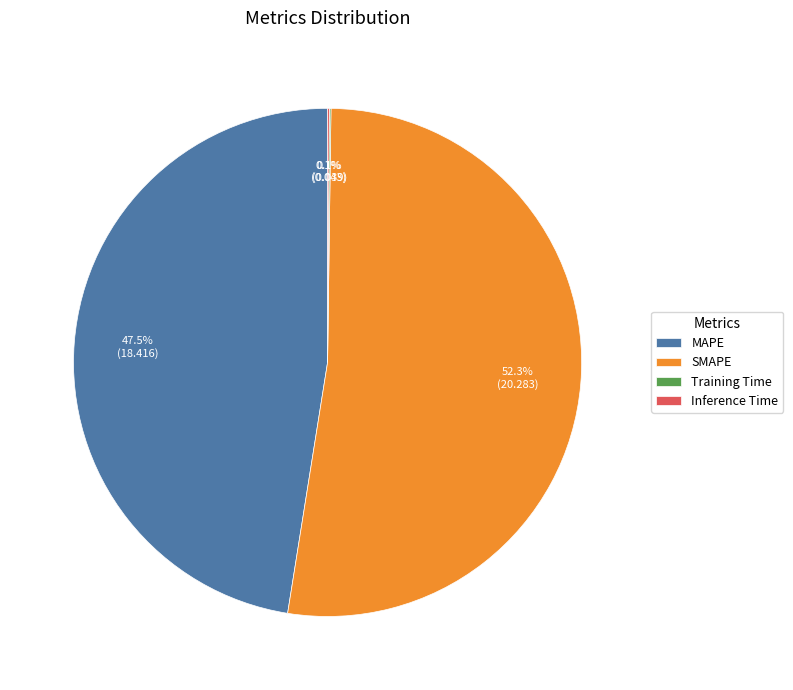

Does any single category account for the majority?

Yes